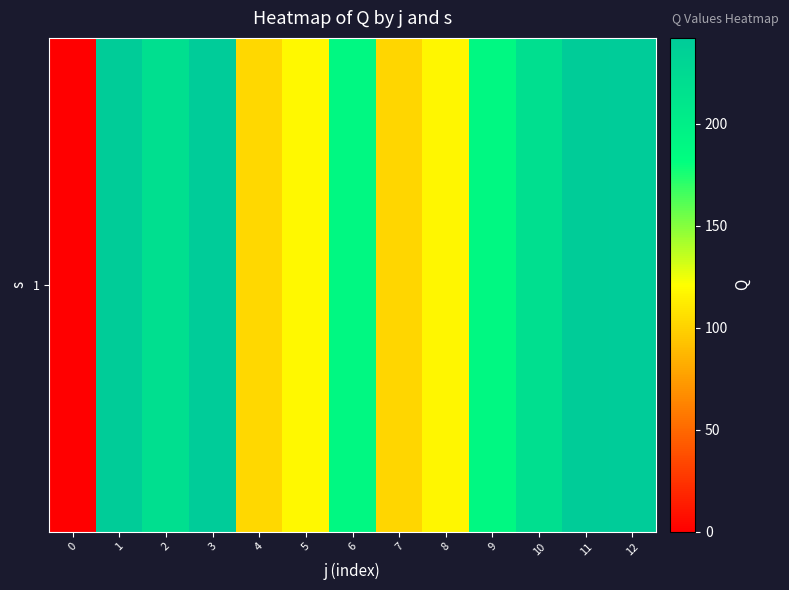

True or false: the data shows 218.5 at 2.

True